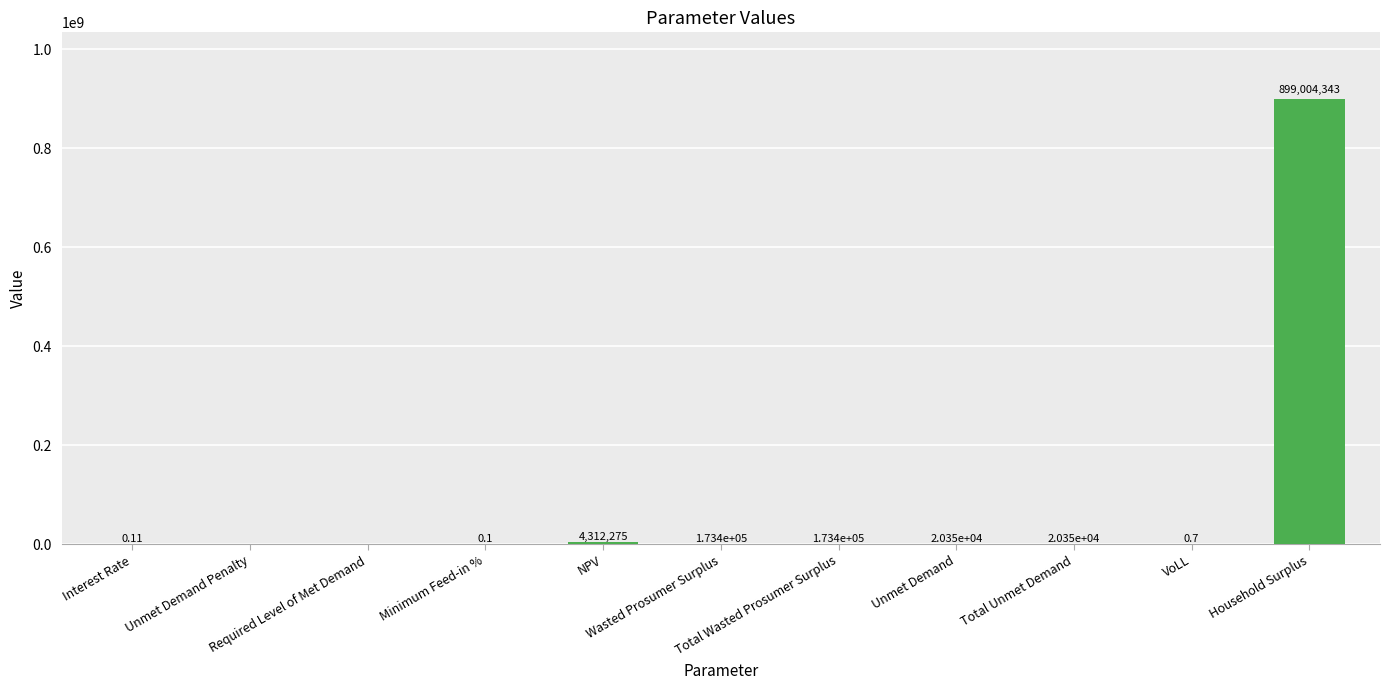

At which label does the data first exceed 20352?

NPV